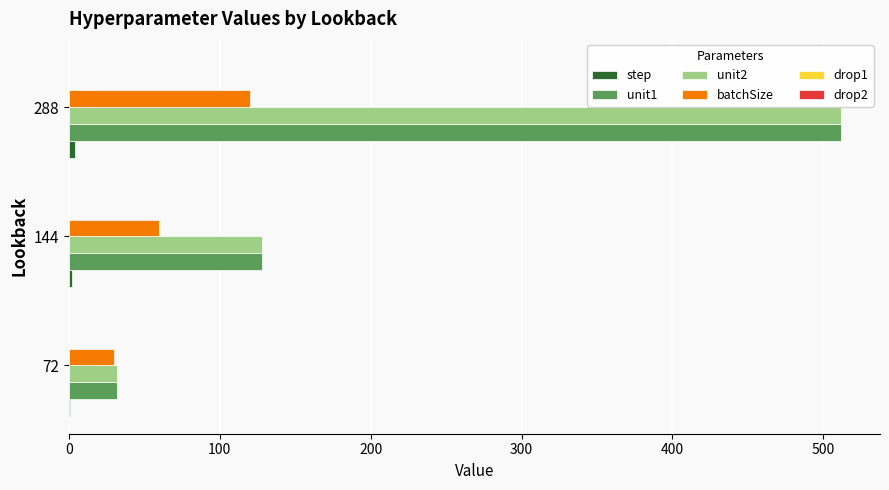

What is the maximum value for unit1?

512.0